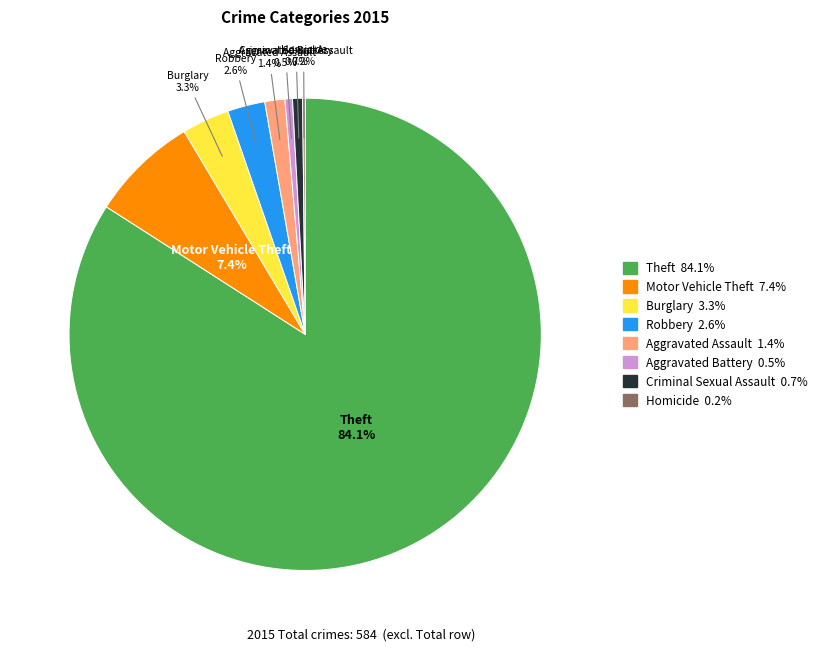

Which has a higher value, Burglary or Aggravated Assault?

Burglary